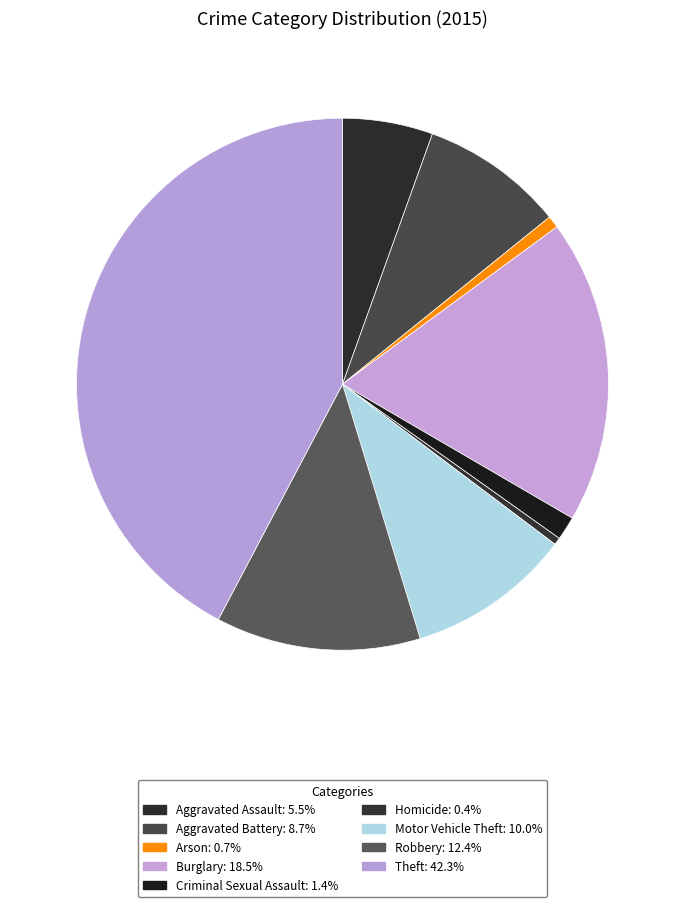

Which category has the biggest portion of the pie?

Theft